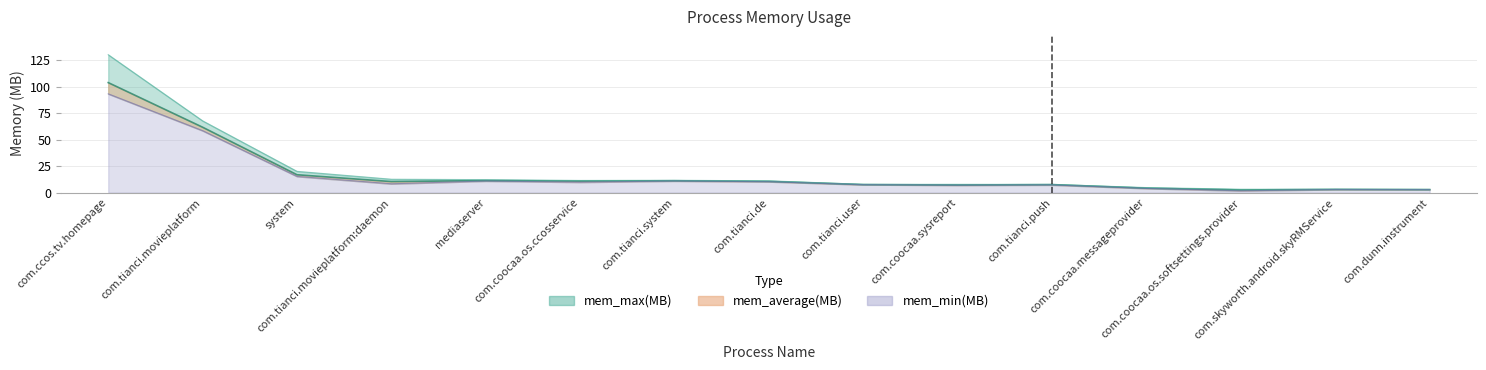

Is the value of mem_average(MB) at com.tianci.push greater than the value of mem_min(MB) at com.skyworth.android.skyRMService?

Yes